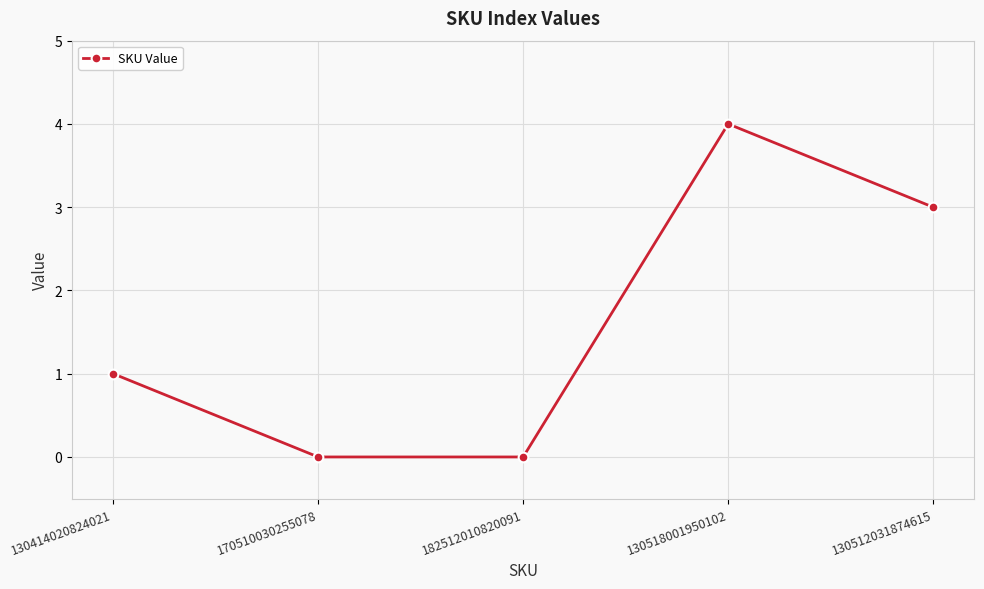

Is it true that the value at 182512010820091 is 2?

False